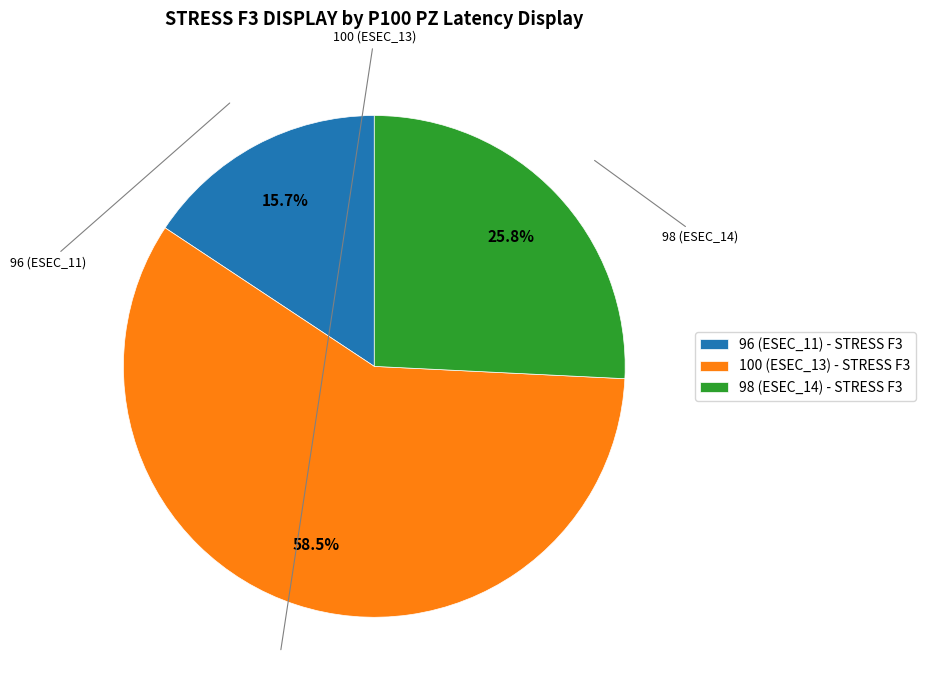

How much of the chart is everything except 96 (ESEC_11)?

84.3%